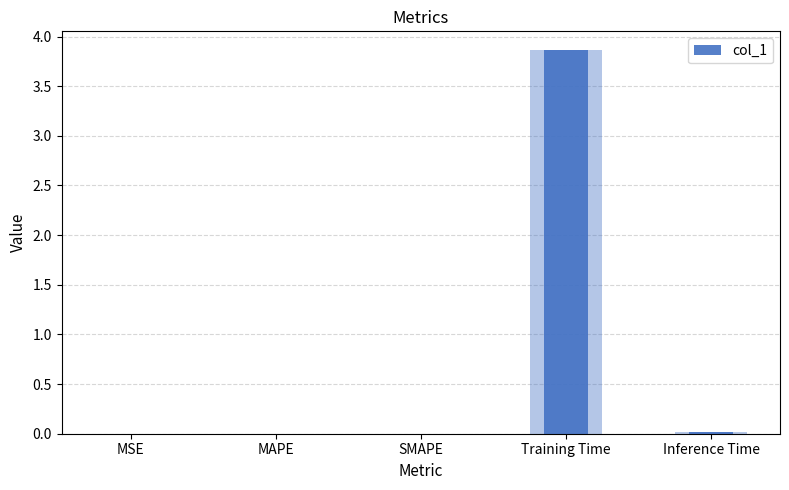

Does the chart contain stacked bars?

No